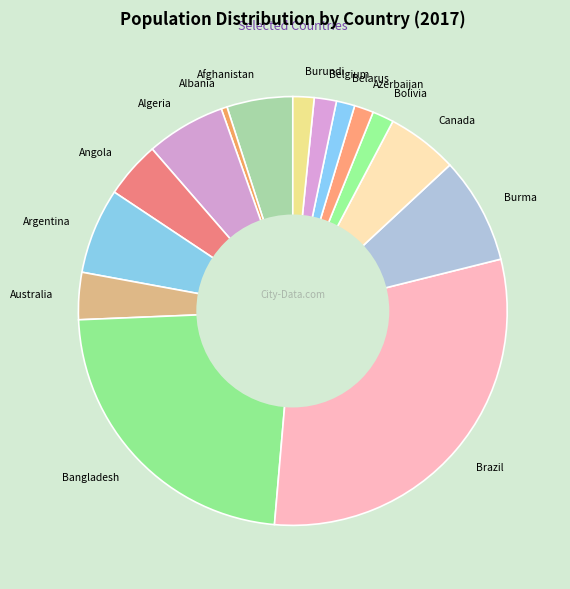

Is the sum of Canada and Algeria greater than half?

No